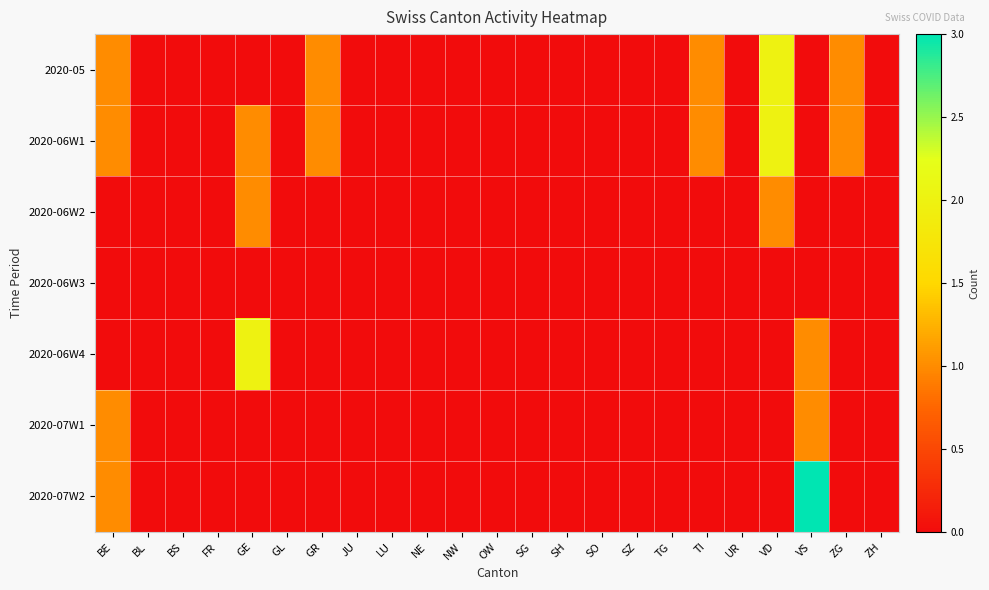

Which has a higher value, SG or VD?

VD